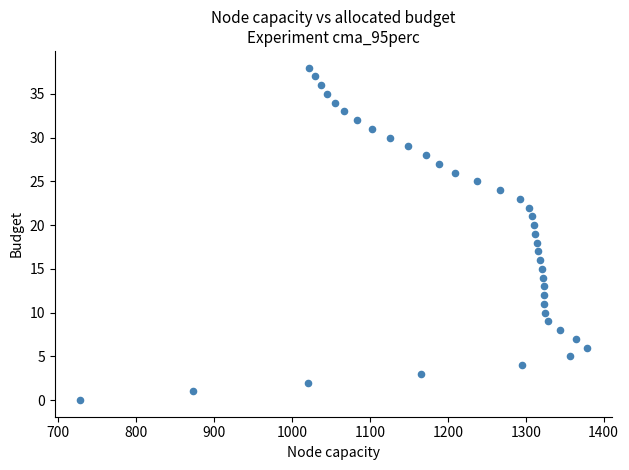

What is the range of X values (max minus min)?

650